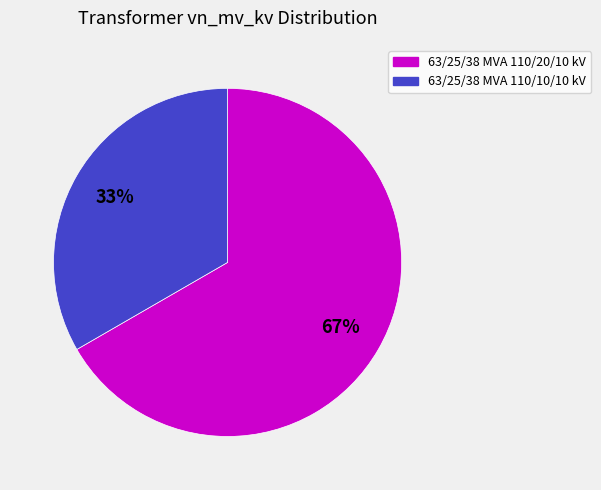

Do 63/25/38 MVA 110/20/10 kV and 63/25/38 MVA 110/10/10 kV together represent more than half of the pie?

Yes